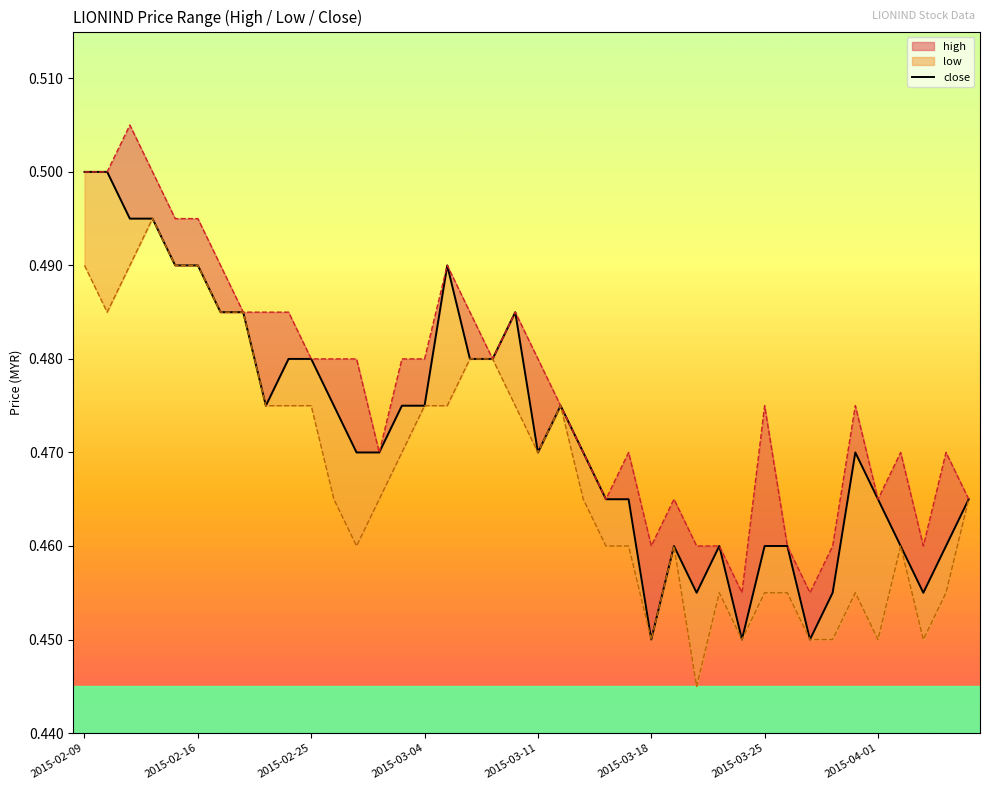

How many lines are shown in the chart?

1